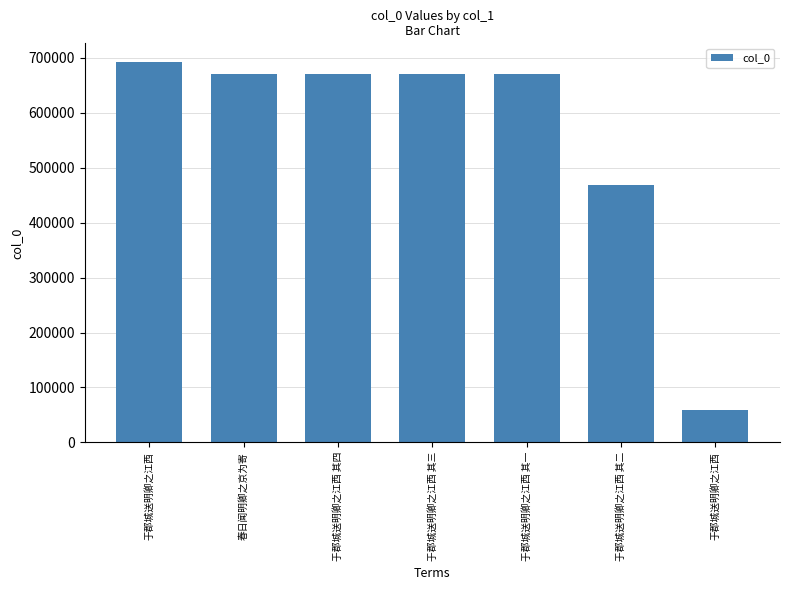

How many data points are less than 670804?

3